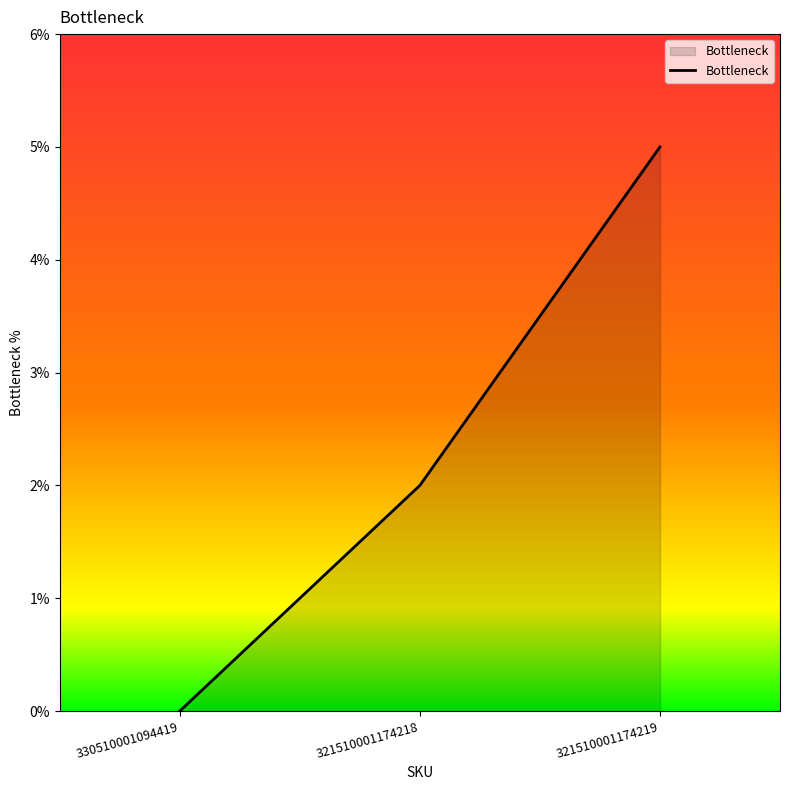

Reading left to right, what are all the values shown in this chart?

0	2	5